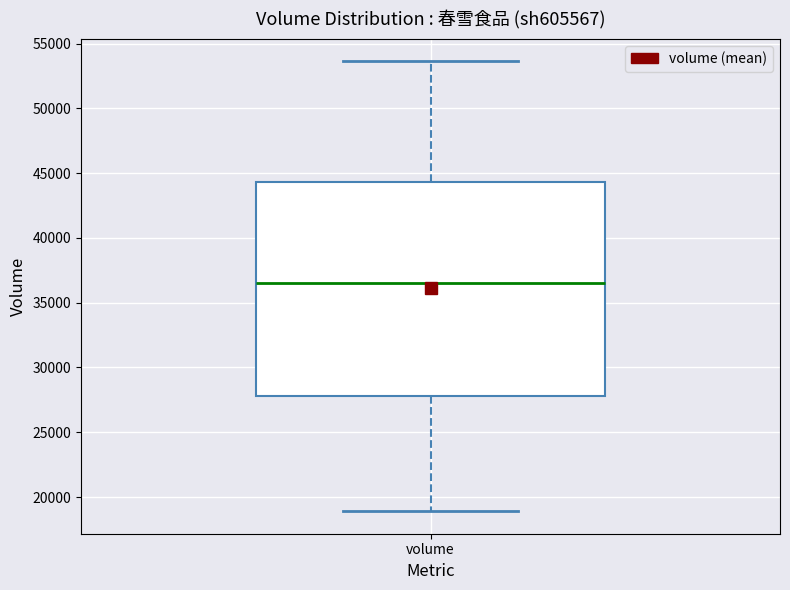

Transcribe this box plot: give where the median line is, the range the box spans, and where the two whiskers end, as read against the y-axis. The values are not printed on the chart, so give them approximately, as read against the axis.

median 36500, box 28000 to 44500, whiskers 19000 to 53500